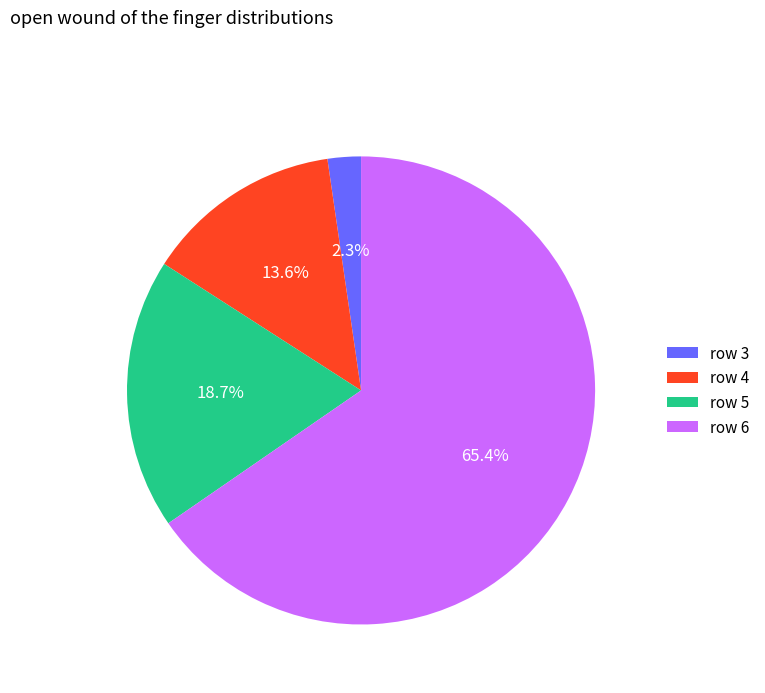

Does any single category account for the majority?

Yes